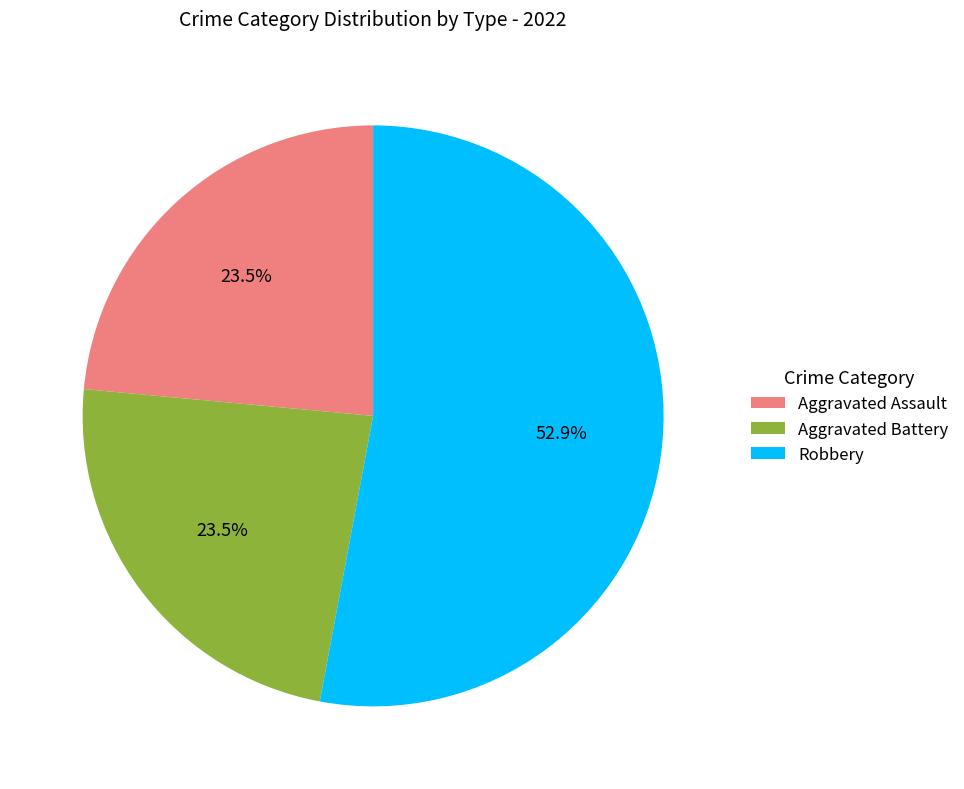

Which has a higher value, Aggravated Assault or Robbery?

Robbery